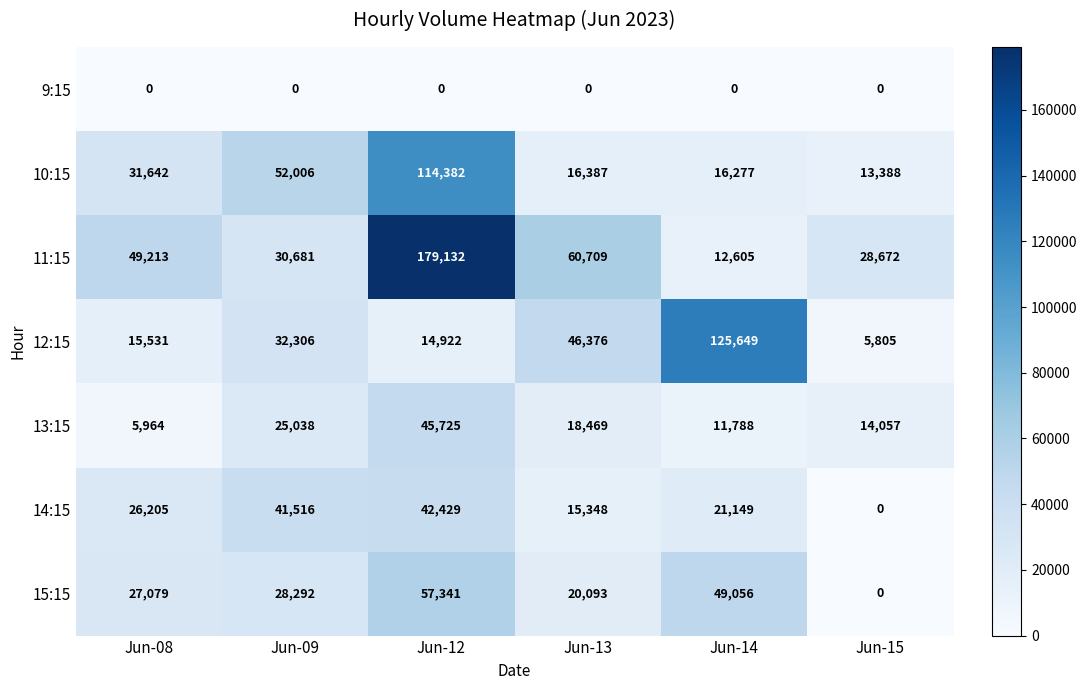

At which category does the chart reach its peak across all series?

Jun-12